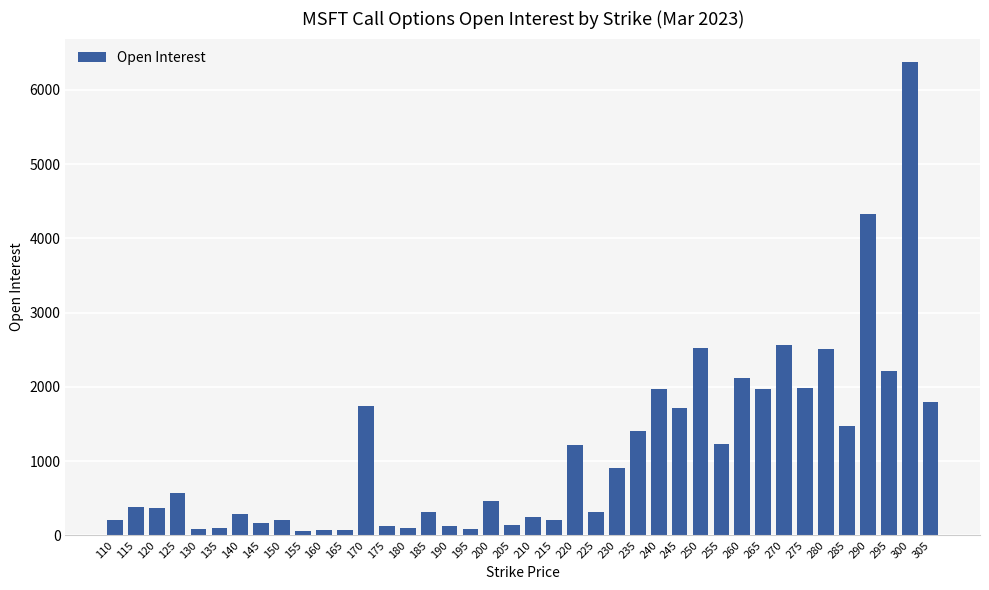

What is the change in value from 150 to 275?

+1781